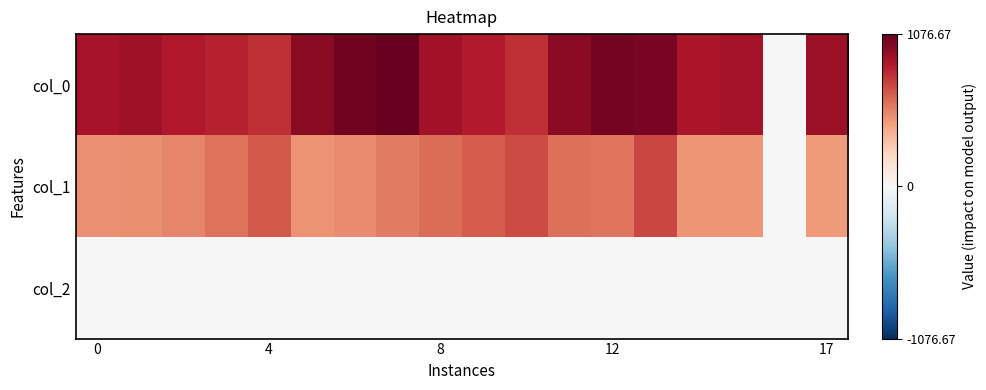

Rank the series by their average value, from highest to lowest.

col_0, col_1, col_2